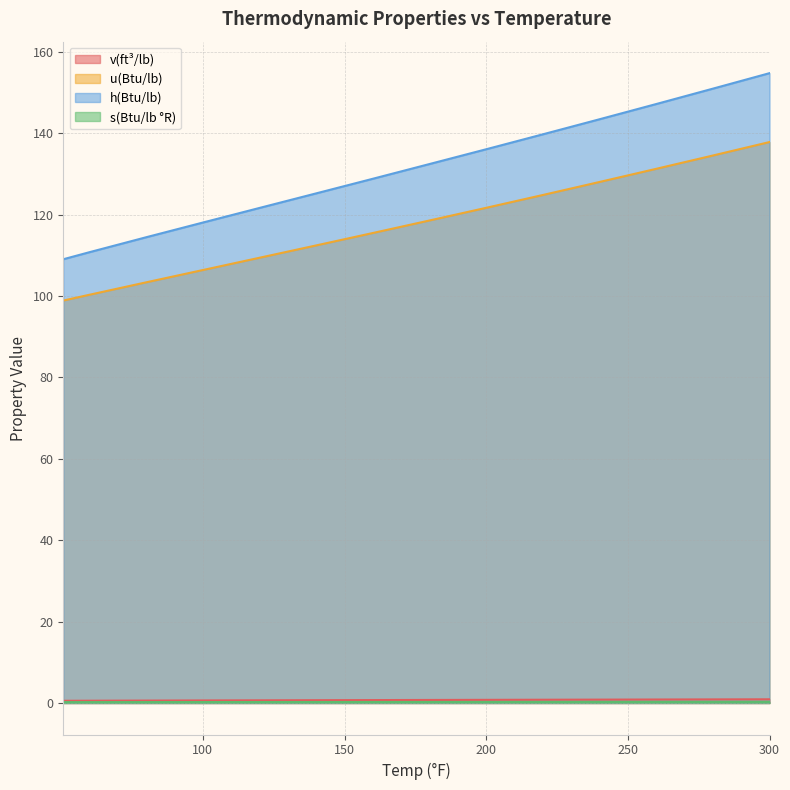

Does the chart have visible grid lines?

Yes